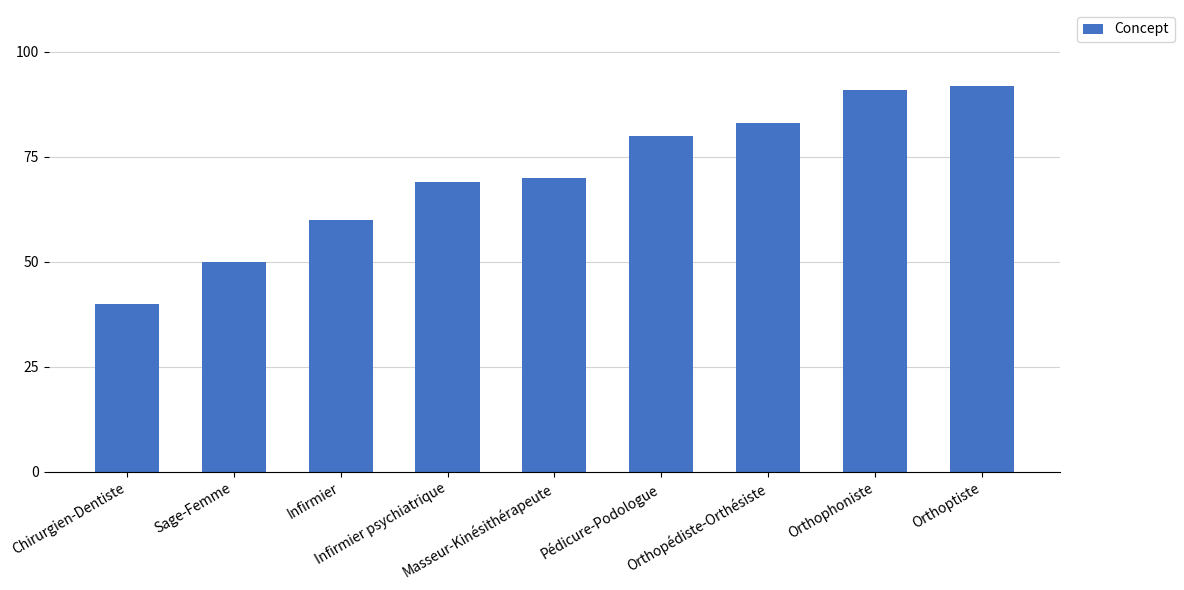

What is the change in value from Masseur-Kinésithérapeute to Orthoptiste?

+22